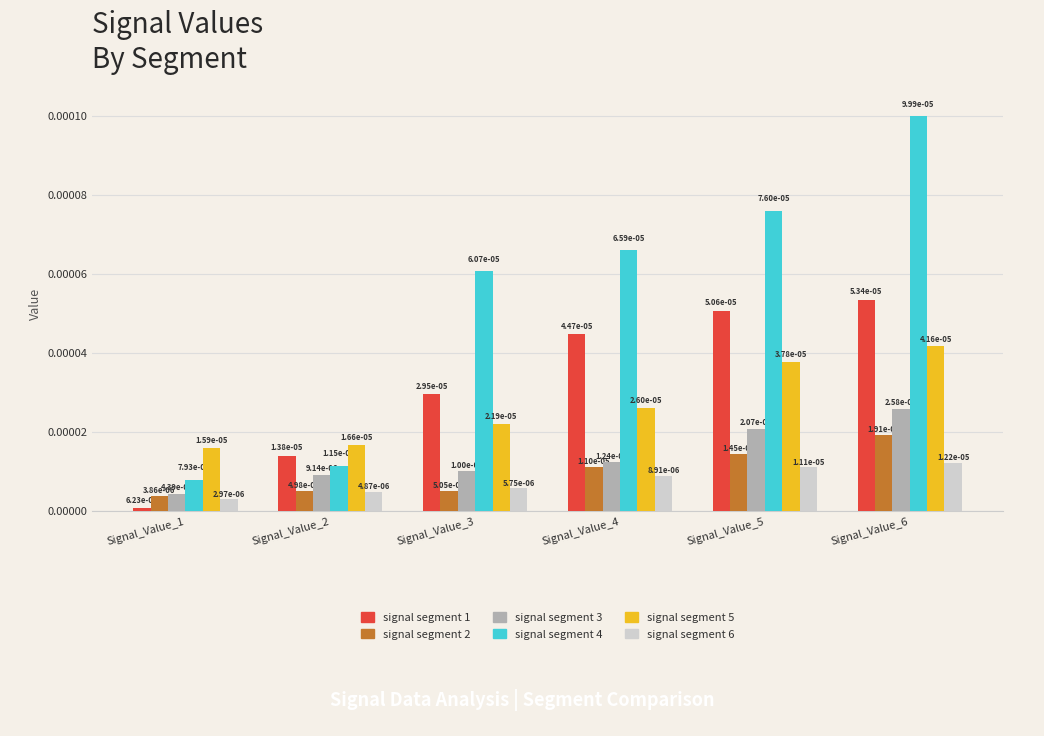

What are all the series names shown in the legend?

signal segment 1, signal segment 2, signal segment 3, signal segment 4, signal segment 5, signal segment 6